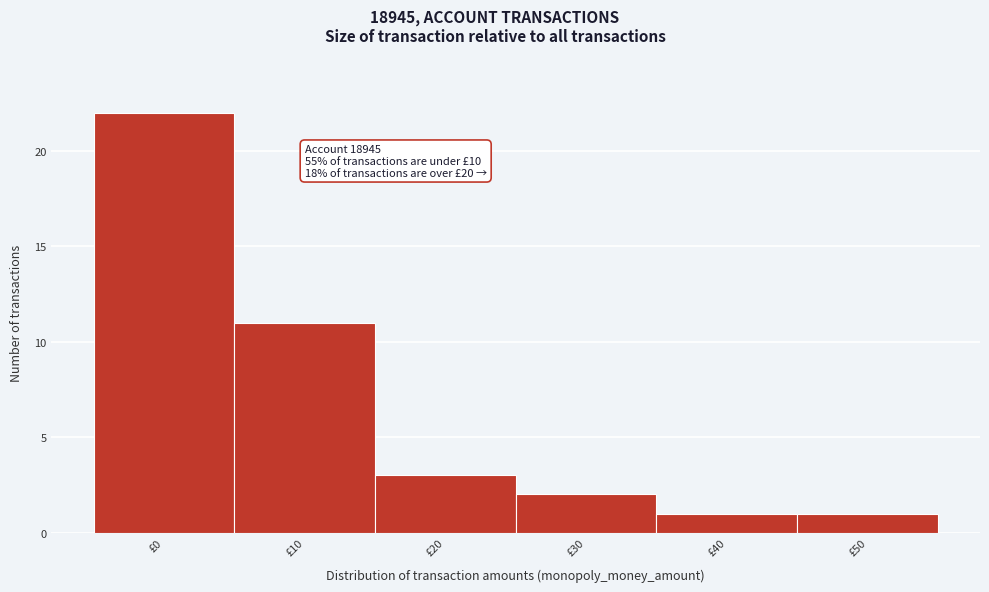

Reading left to right, what are all the values shown in this chart?

22	11	3	2	1	1